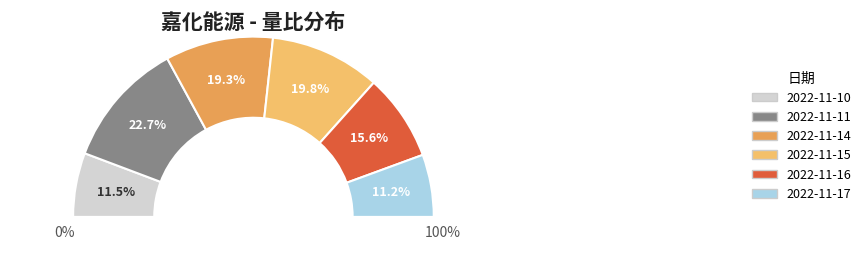

How many segments does this pie chart have?

6